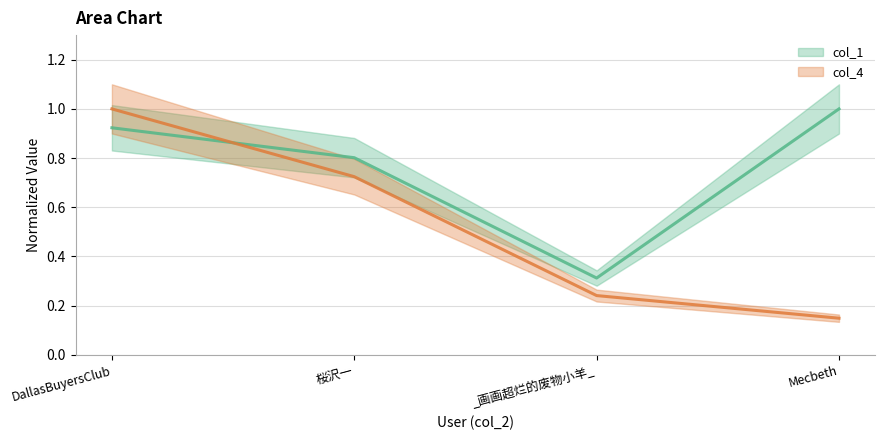

Reading left to right, transcribe all the data shown in this chart.

col_1: 0.9	0.8	0.3	1.0
col_4: 1.0	0.7	0.2	0.1